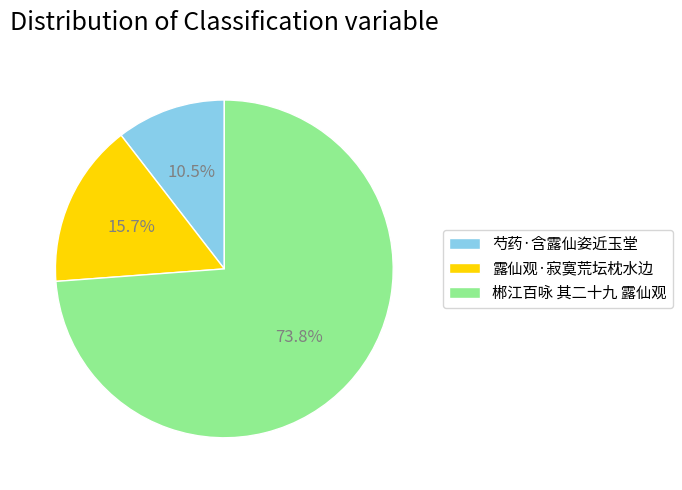

Which slice represents more than half of the pie?

郴江百咏 其二十九 露仙观